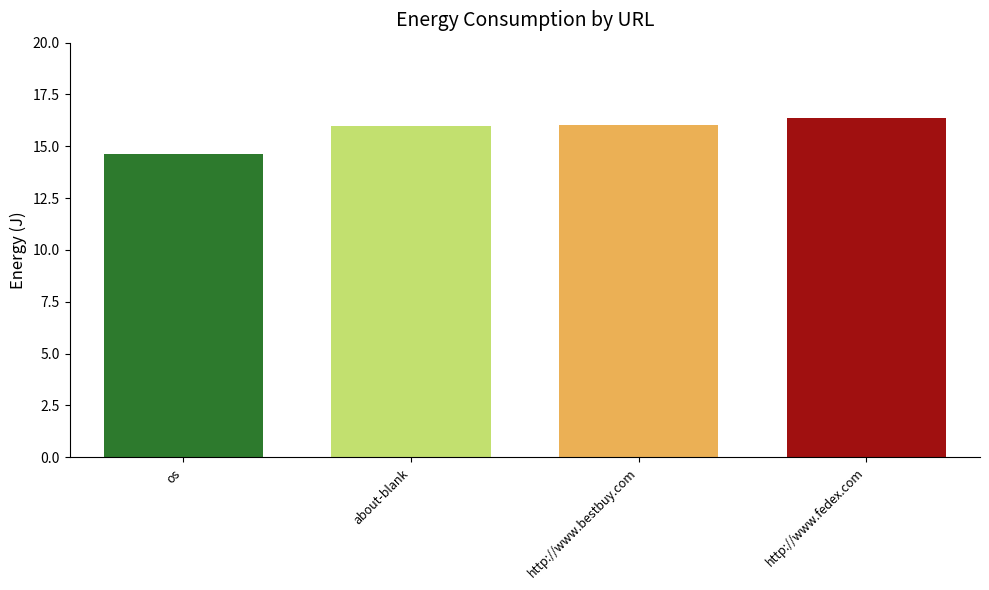

Which category has the highest value across all series?

http://www.fedex.com